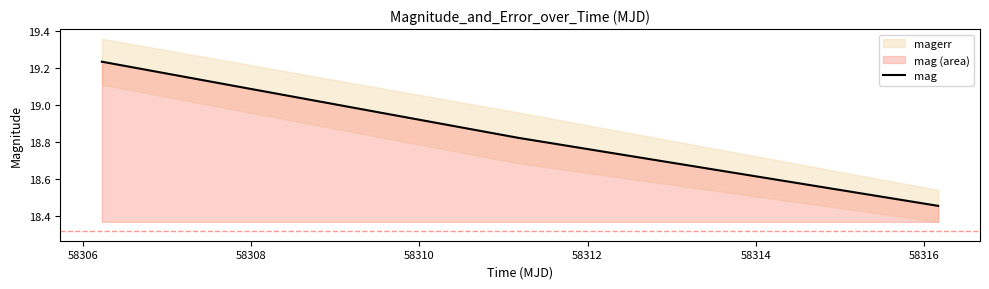

What is the value of the 3rd point from the left?

18.5